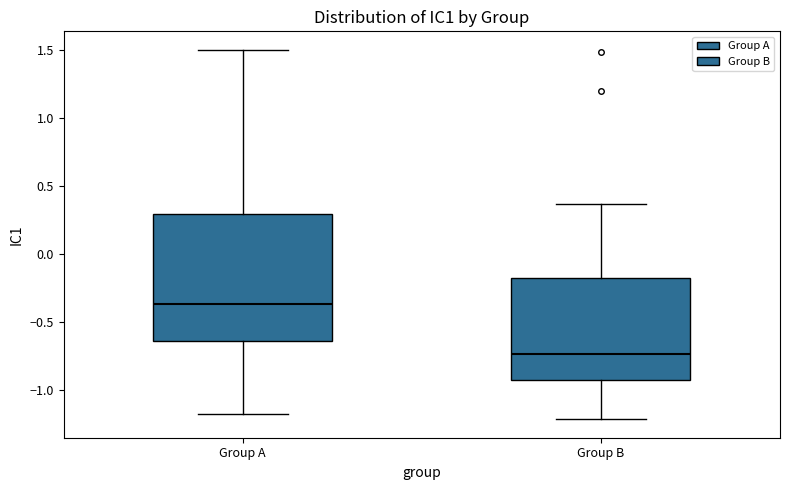

Which box has the lowest median line?

Group B